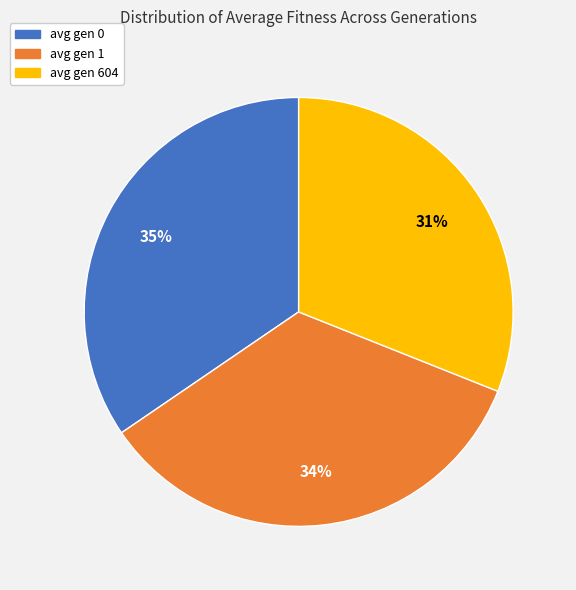

Between avg gen 1 and avg gen 604, which is larger?

avg gen 1